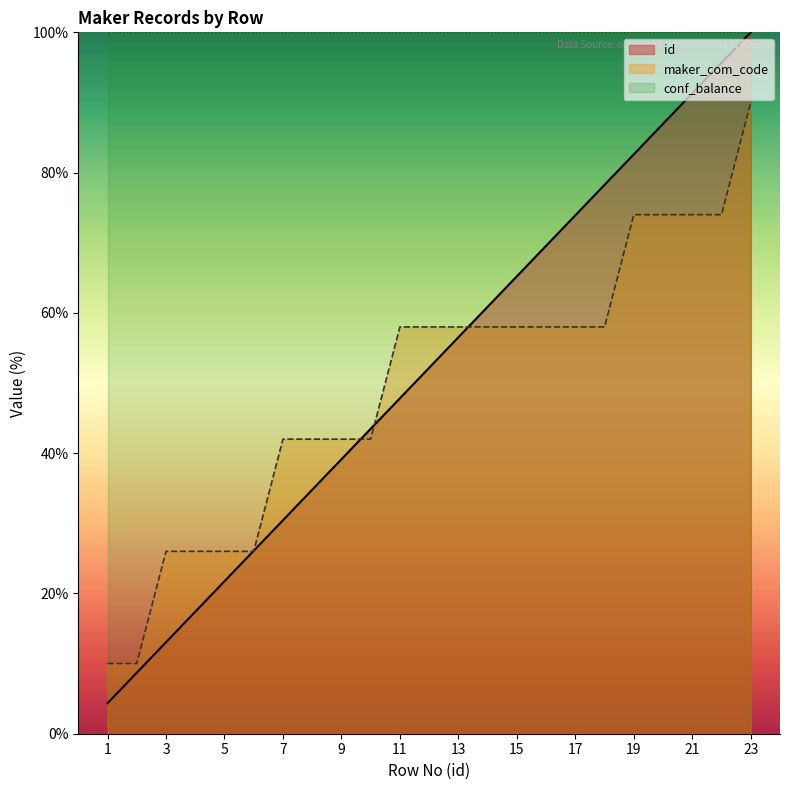

What is the spread (max minus min) of values at 21?

26.0